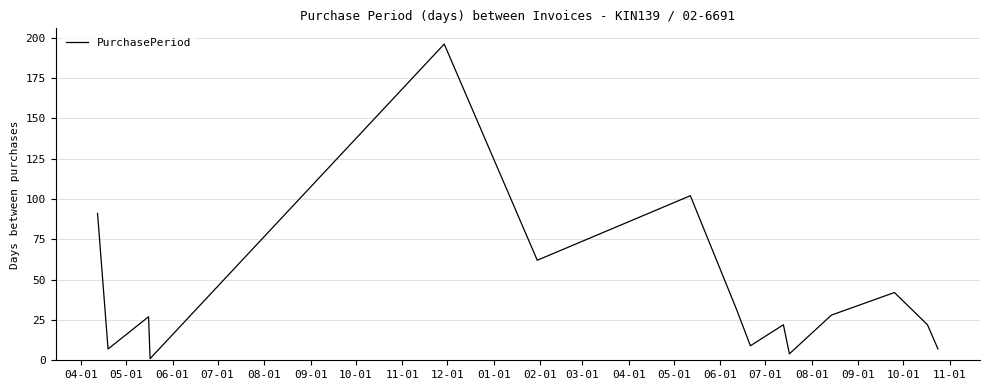

What is the difference between the maximum and minimum values?

195